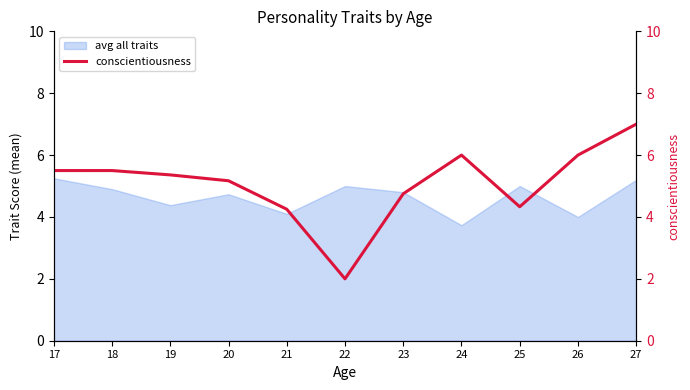

What is the ratio of the value at 27 to the value at 24?

1.2